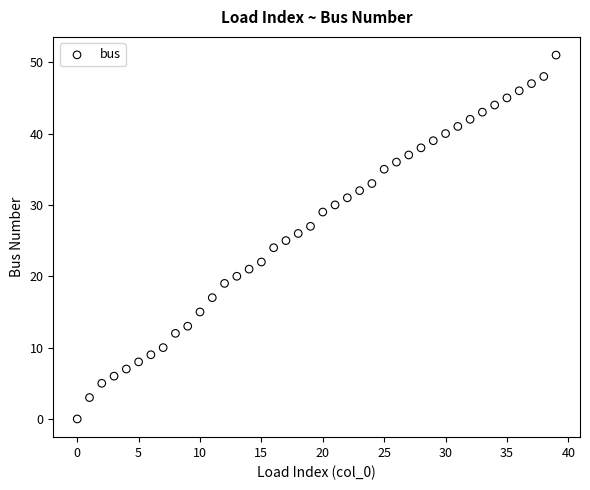

What is the range of Y values (max minus min)?

51